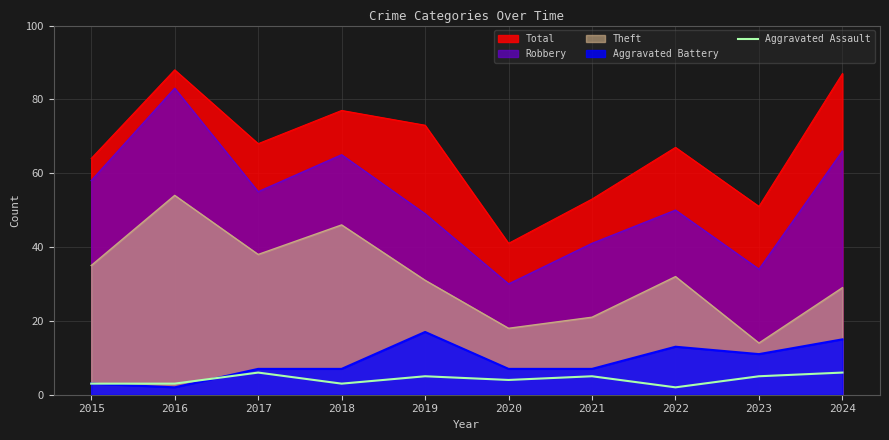

Which series has the widest spread of values?

Robbery